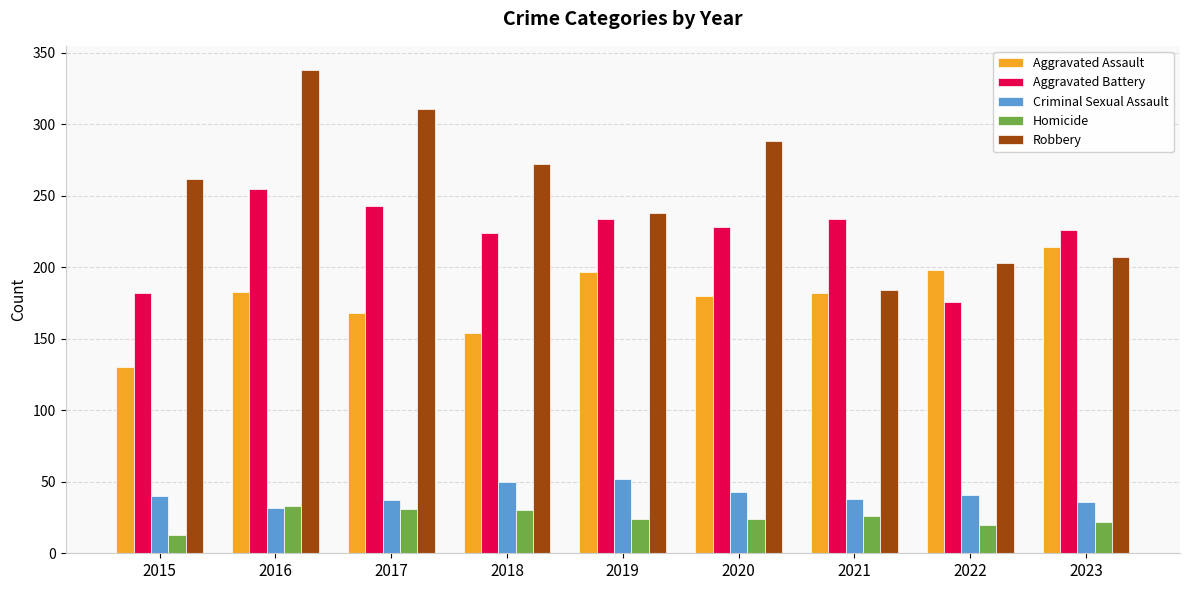

What is the highest value of the Homicide series?

33